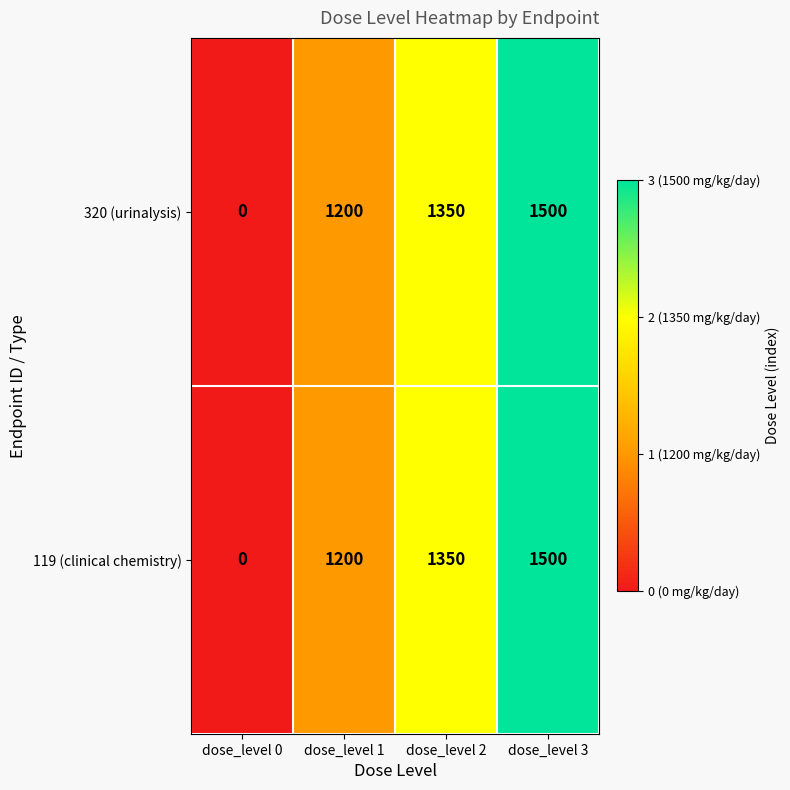

Reading right to left, extract all data points from this chart.

320 (urinalysis): 1500	1350	1200	0
119 (clinical chemistry): 1500	1350	1200	0